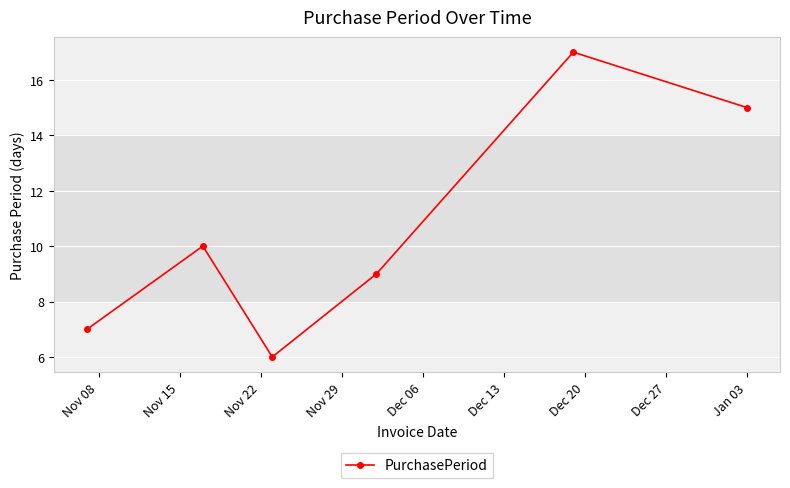

Is this an area chart (filled region under the line)?

No